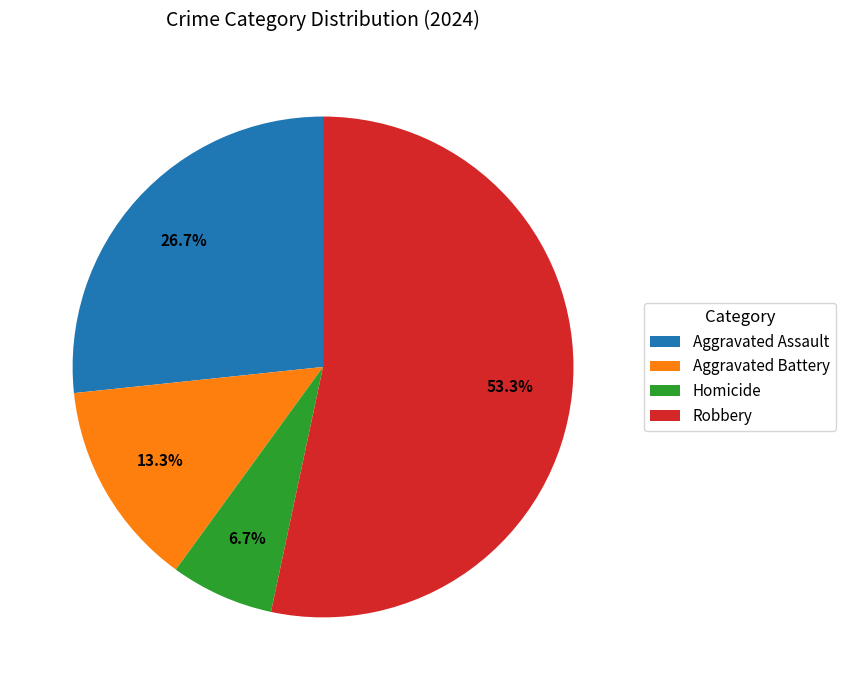

What is the ratio of the value at Robbery to the value at Aggravated Assault?

2.0